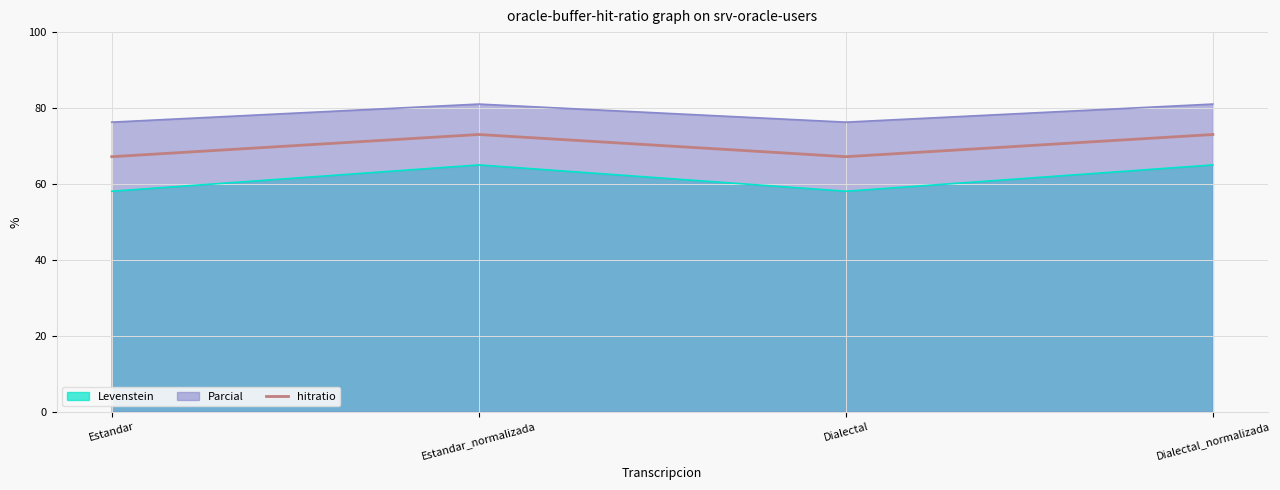

Where does the data first go above 73?

Estandar_normalizada